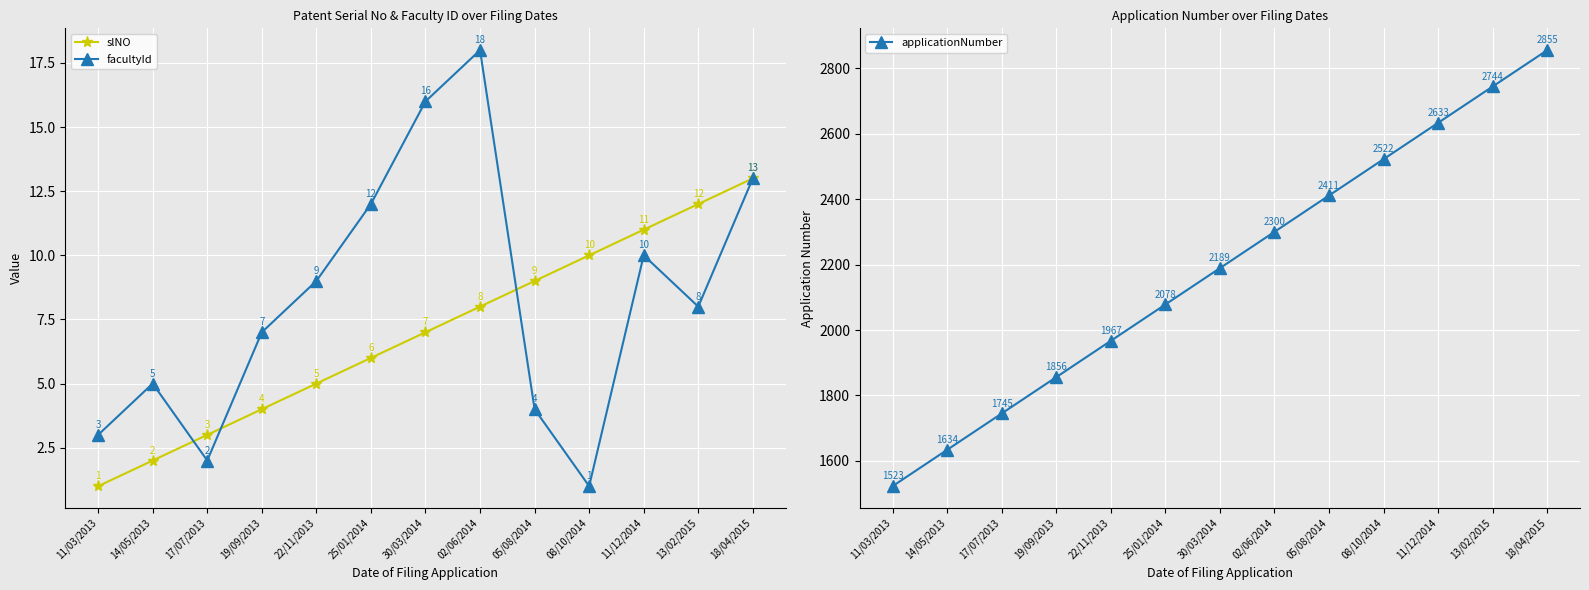

How many data points in applicationNumber are above 2189?

6